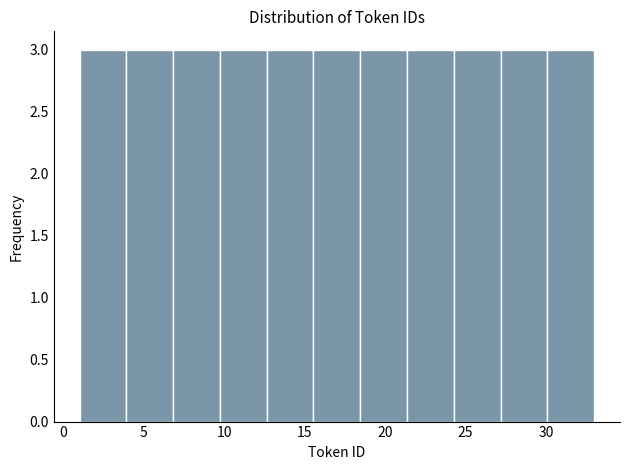

Reading left to right, list every bar in this chart as the range it spans on the x-axis followed by its height. Neither the bar edges nor the heights are printed on the chart, so give them approximately, as read against the axes.

1.0 to 4.0: 3
4.0 to 7.0: 3
7.0 to 9.5: 3
9.5 to 12.5: 3
12.5 to 15.5: 3
15.5 to 18.5: 3
18.5 to 21.5: 3
21.5 to 24.5: 3
24.5 to 27.0: 3
27.0 to 30.0: 3
30.0 to 33.0: 3